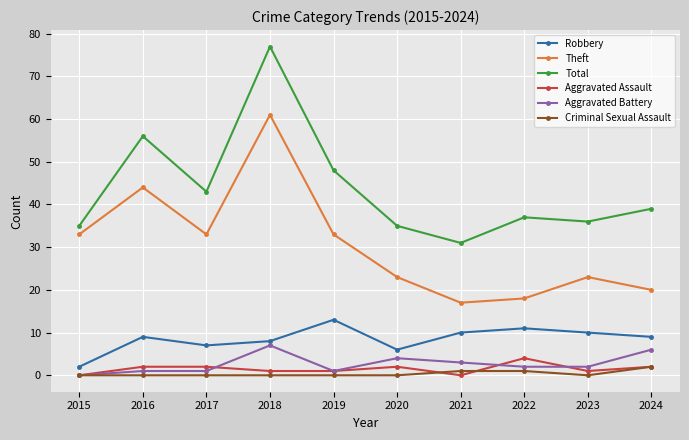

What are all the series names shown in the legend?

Robbery, Theft, Total, Aggravated Assault, Aggravated Battery, Criminal Sexual Assault